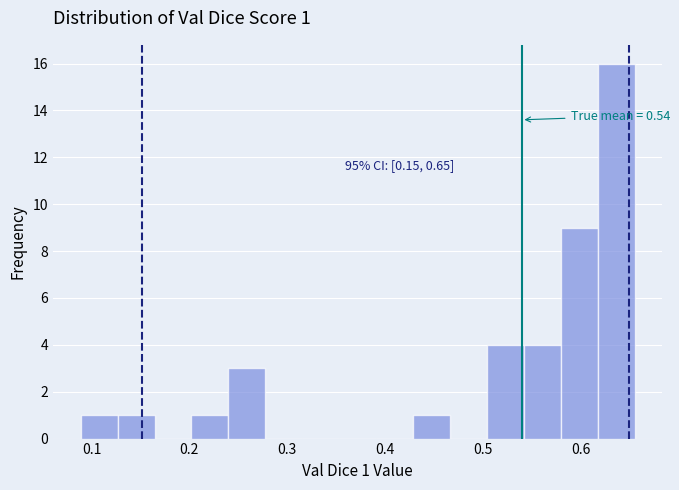

Around what value on the x-axis is the tallest bar? Give the approximate position of its centre, as read against the axis.

0.64